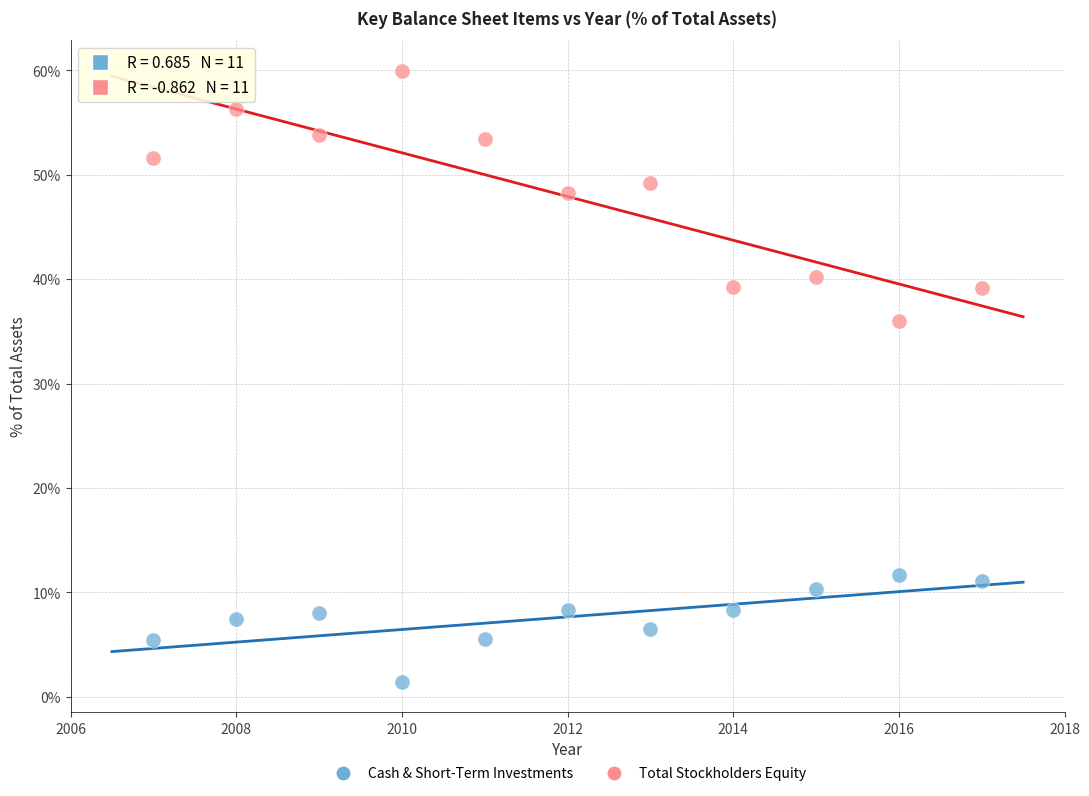

What are all the series names shown in the legend?

Cash & Short-Term Investments, Total Stockholders Equity